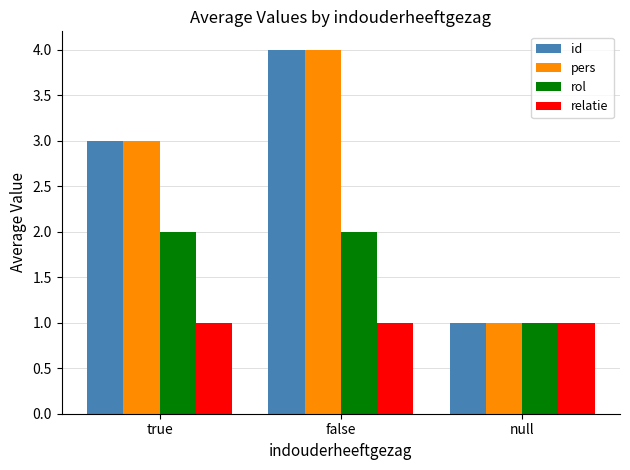

What are all the series names shown in the legend?

id, pers, rol, relatie